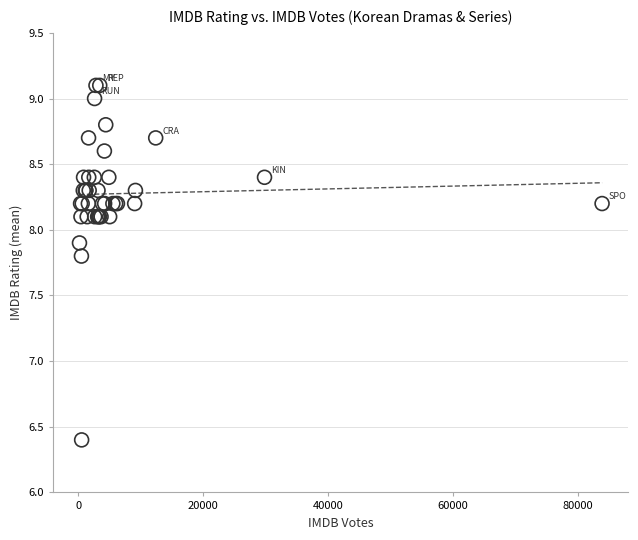

What Y value in the scatter plot is closest to 7?

6.4